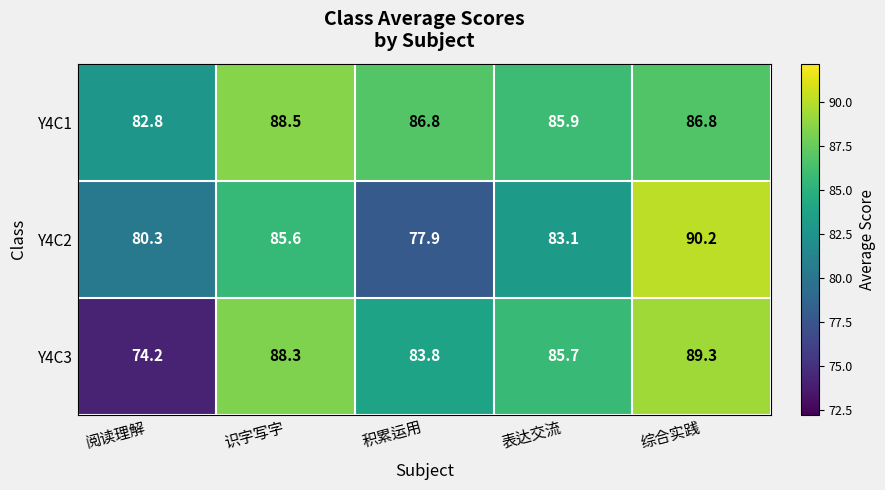

The Y4C2 series shows 31.4 at 综合实践. True or false?

False